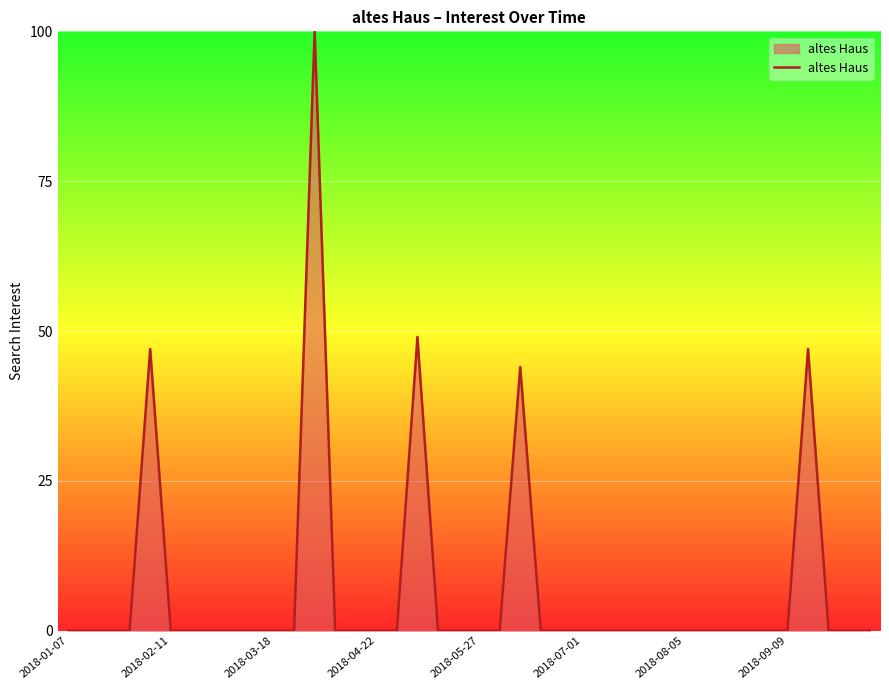

What is the maximum value shown in the chart?

100